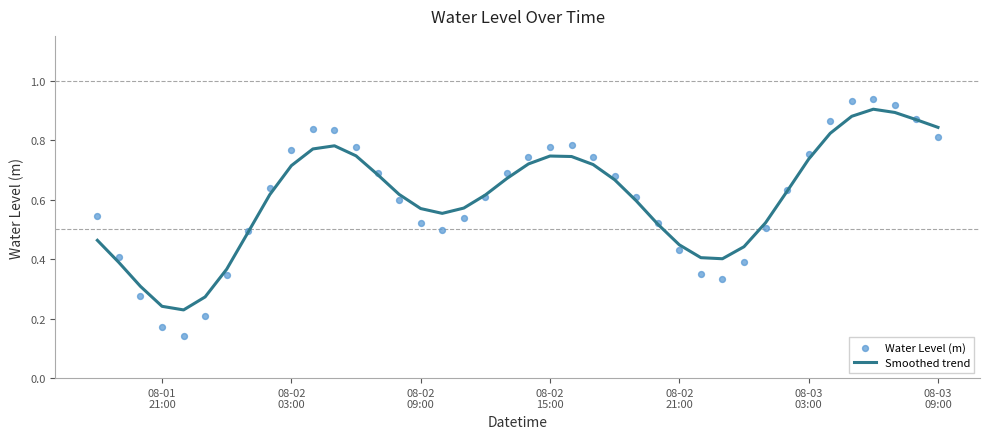

Which series has the largest total across all categories?

Smoothed trend